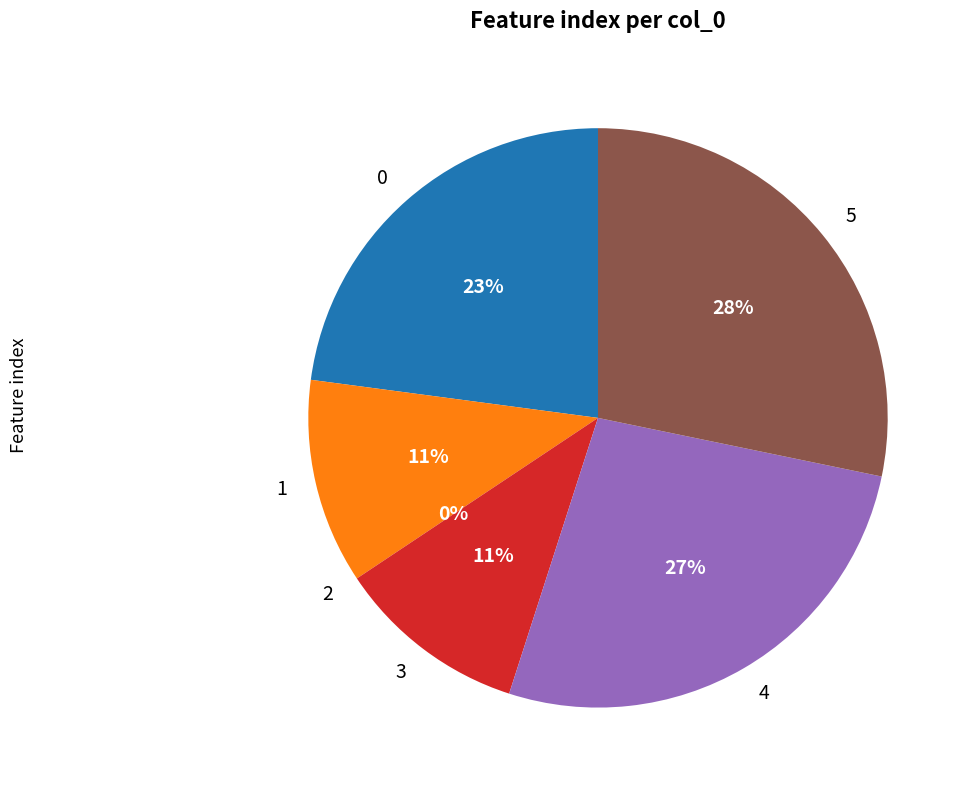

How many slices are in this pie chart?

6